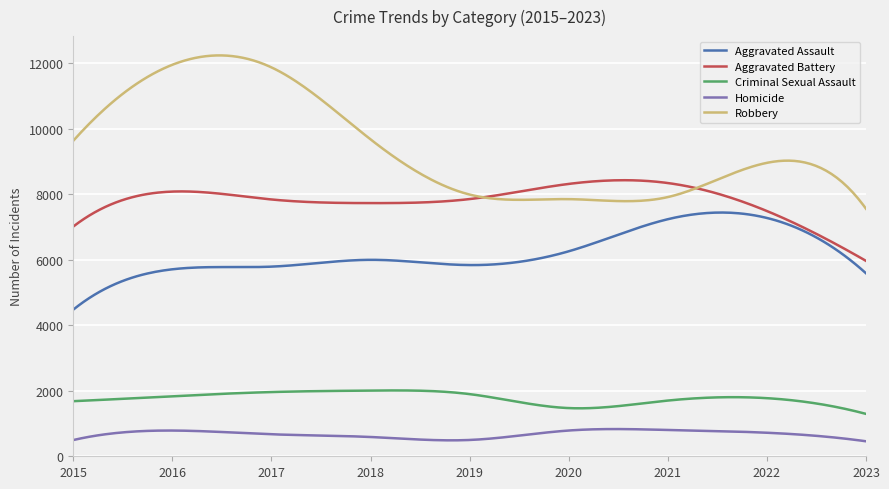

What is the smallest value displayed?

458.0